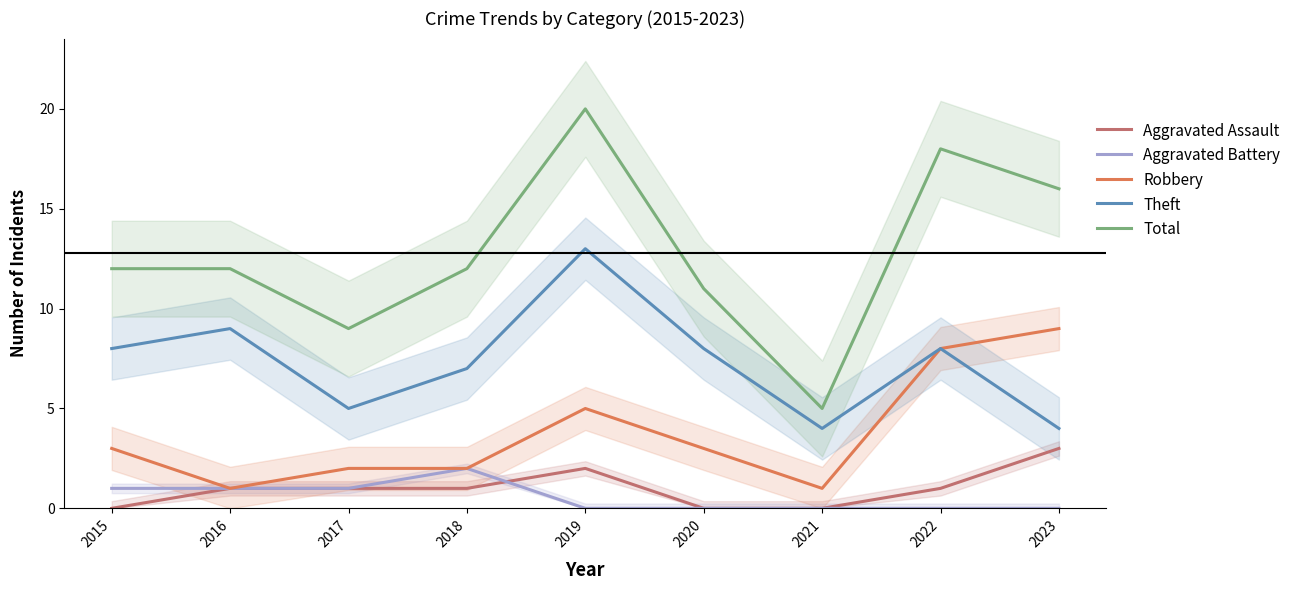

Reading left to right, list all the values displayed in this chart.

Aggravated Assault: 2015=0	2016=1	2017=1	2018=1	2019=2	2020=0	2021=0	2022=1	2023=3
Aggravated Battery: 2015=1	2016=1	2017=1	2018=2	2019=0	2020=0	2021=0	2022=0	2023=0
Robbery: 2015=3	2016=1	2017=2	2018=2	2019=5	2020=3	2021=1	2022=8	2023=9
Theft: 2015=8	2016=9	2017=5	2018=7	2019=13	2020=8	2021=4	2022=8	2023=4
Total: 2015=12	2016=12	2017=9	2018=12	2019=20	2020=11	2021=5	2022=18	2023=16